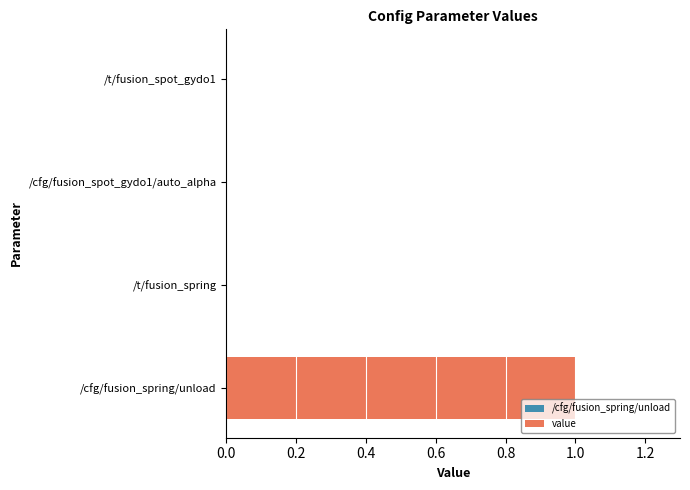

At which category does the chart reach its peak across all series?

/cfg/fusion_spring/unload